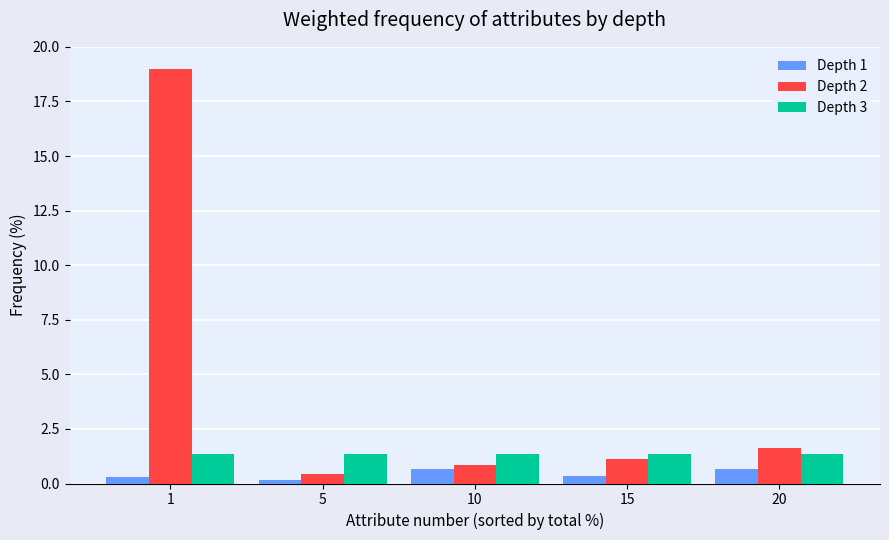

How many distinct data groups are displayed?

3